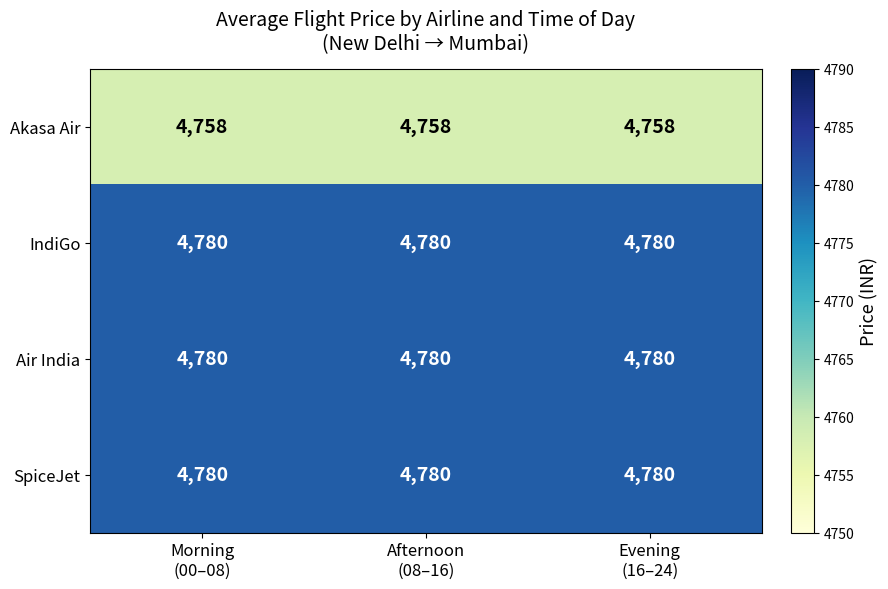

Count the number of categories in the chart.

3